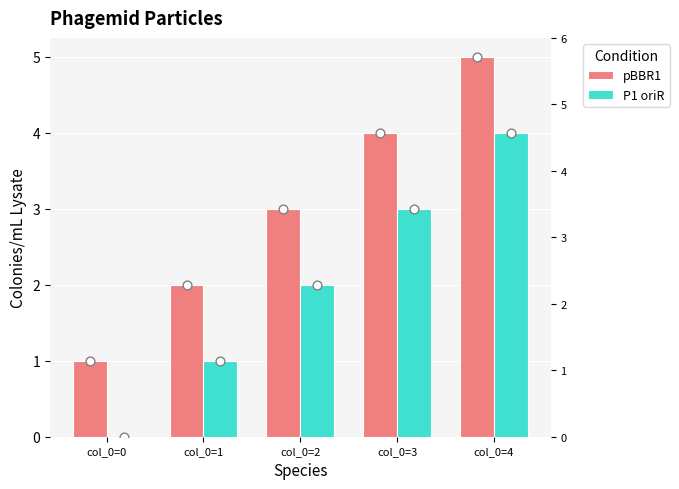

Is the value of P1 oriR at col_0=1 greater than the value of pBBR1 at col_0=3?

No